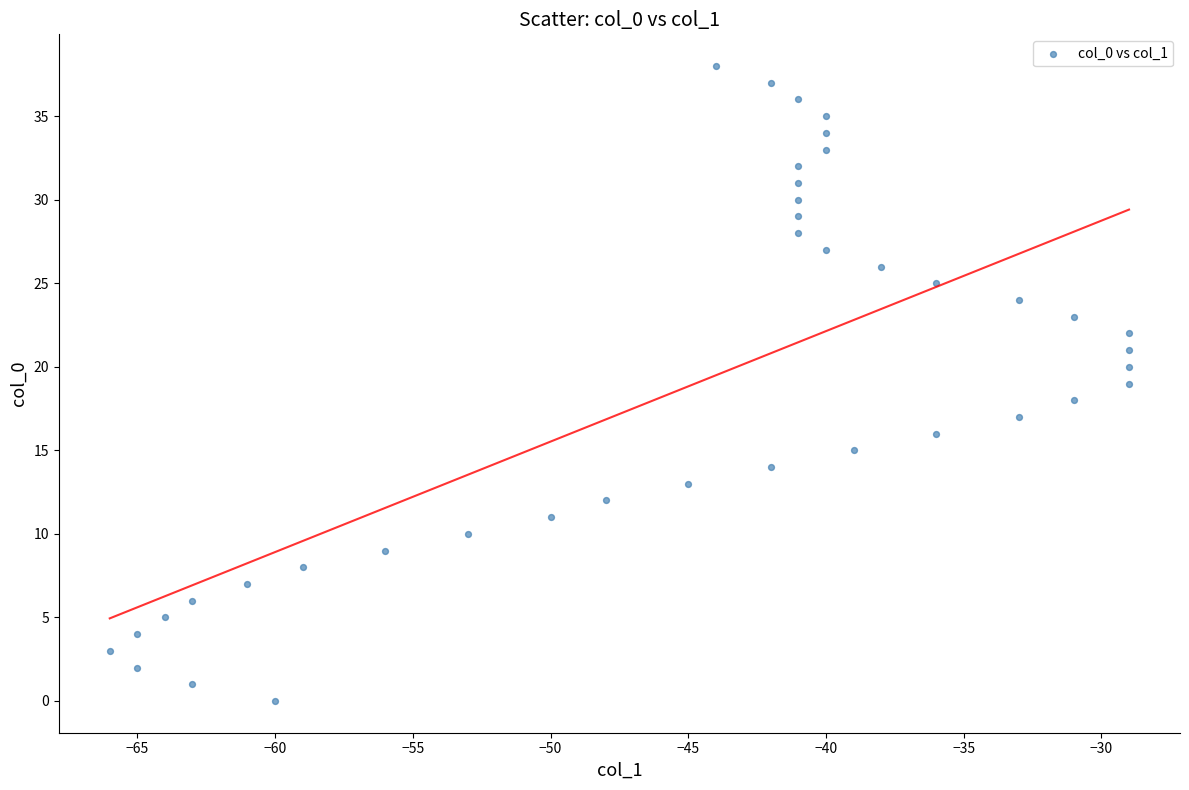

What is the range of Y values (max minus min)?

38